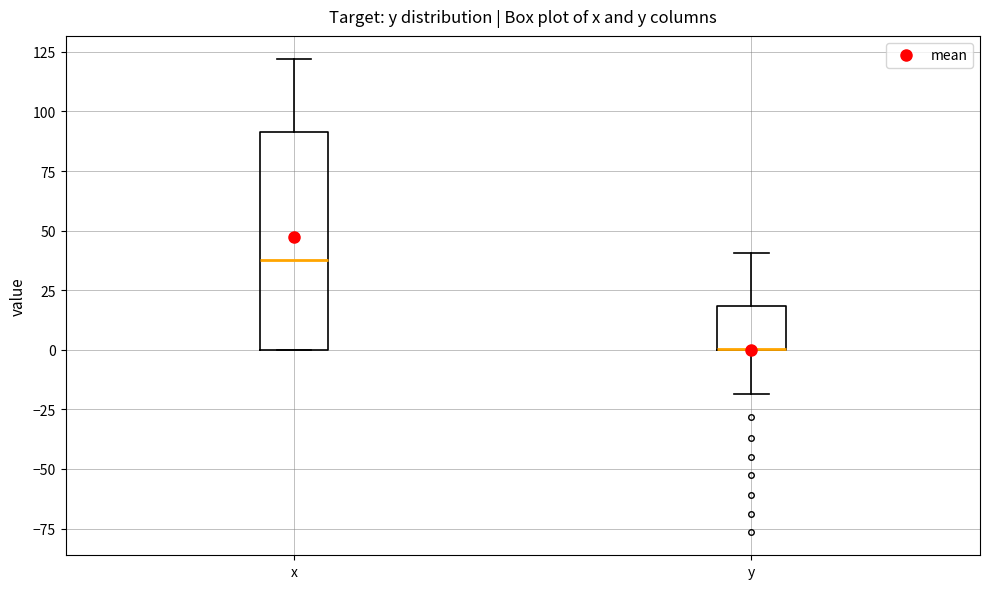

Where is the lower edge of the box for x on the y-axis? The values are not printed on the chart, so give them approximately, as read against the axis.

0